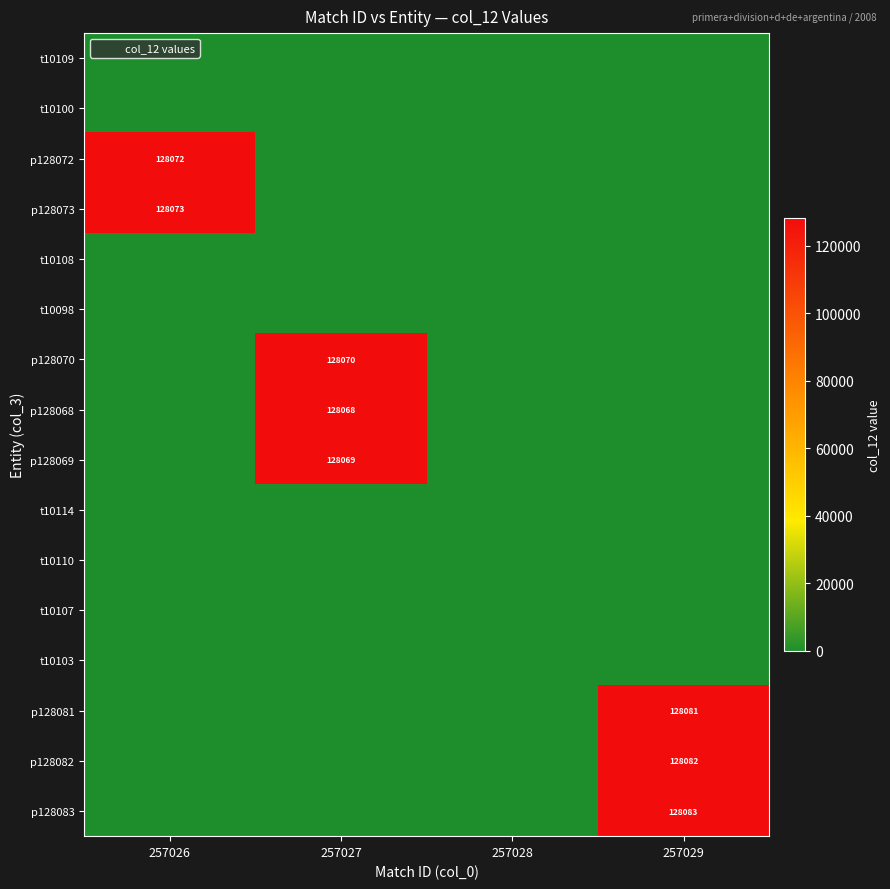

True or false: t10108 has a value of 0 at 257029.

True